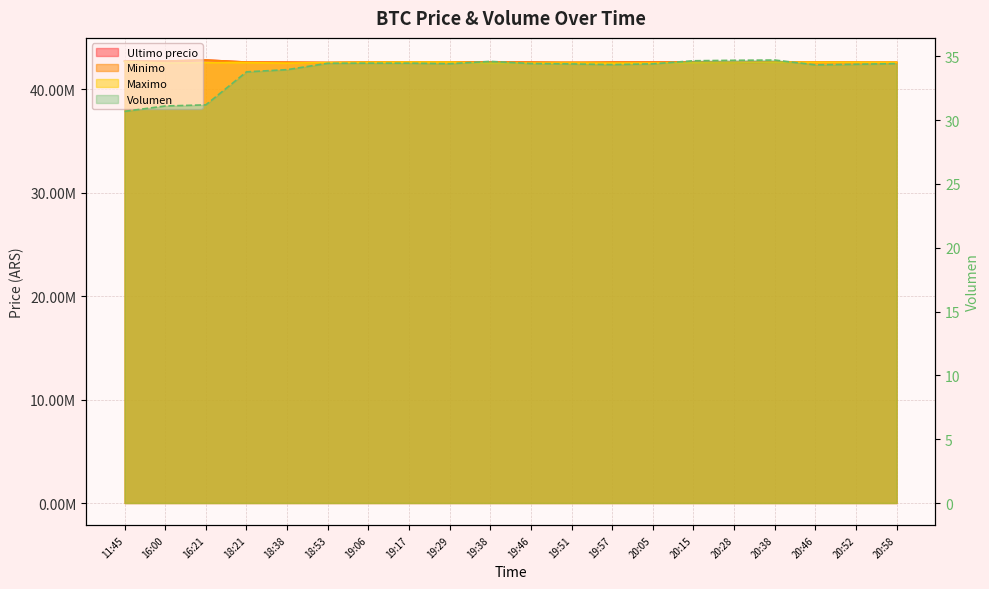

True or false: Maximo and Ultimo precio intersect in this chart.

False